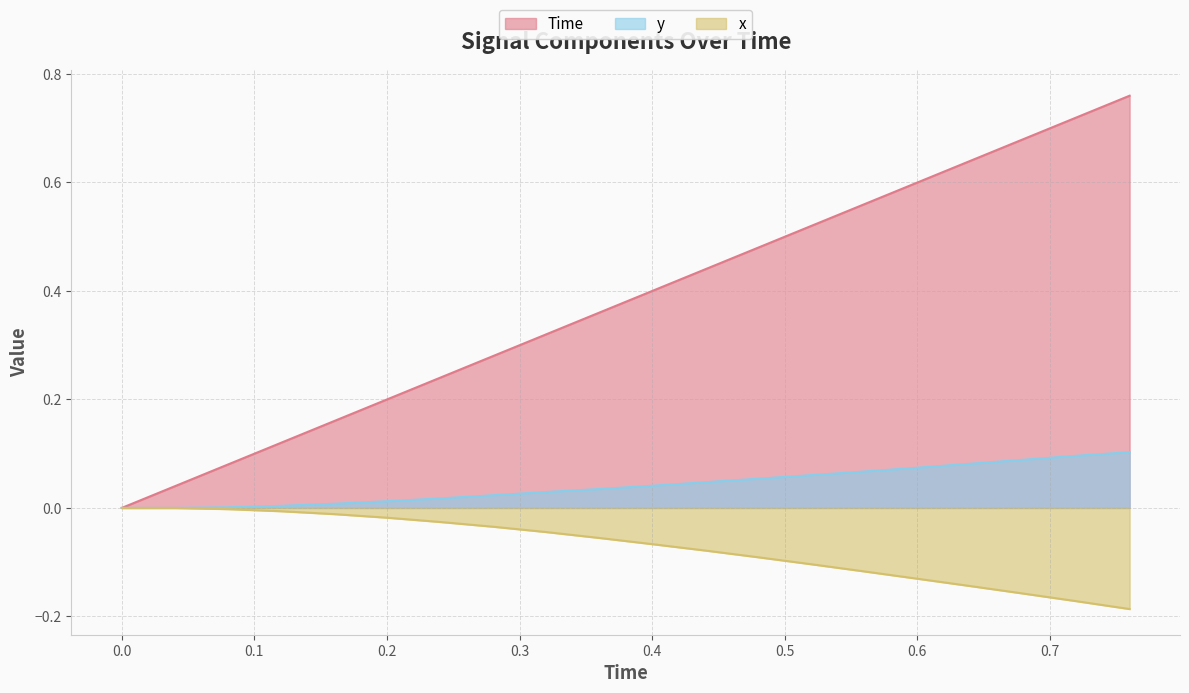

Reading right to left, transcribe all the data shown in this chart.

Time: 0.76=0.8	0.72=0.7	0.68=0.7	0.64=0.6	0.6=0.6	0.56=0.6	0.52=0.5	0.48=0.5	0.44=0.4	0.4=0.4	0.36=0.4	0.32=0.3	0.28=0.3	0.24=0.2	0.2=0.2	0.16=0.2	0.12=0.1	0.08=0.1	0.04=0.0	0.0=0.0
y: 0.76=0.1	0.72=0.1	0.68=0.1	0.64=0.1	0.6=0.1	0.56=0.1	0.52=0.1	0.48=0.1	0.44=0.0	0.4=0.0	0.36=0.0	0.32=0.0	0.28=0.0	0.24=0.0	0.2=0.0	0.16=0.0	0.12=0.0	0.08=0.0	0.04=0.0	0.0=0.0
x: 0.76=-0.2	0.72=-0.2	0.68=-0.2	0.64=-0.1	0.6=-0.1	0.56=-0.1	0.52=-0.1	0.48=-0.1	0.44=-0.1	0.4=-0.1	0.36=-0.1	0.32=-0.0	0.28=-0.0	0.24=-0.0	0.2=-0.0	0.16=-0.0	0.12=-0.0	0.08=-0.0	0.04=0.0	0.0=0.0